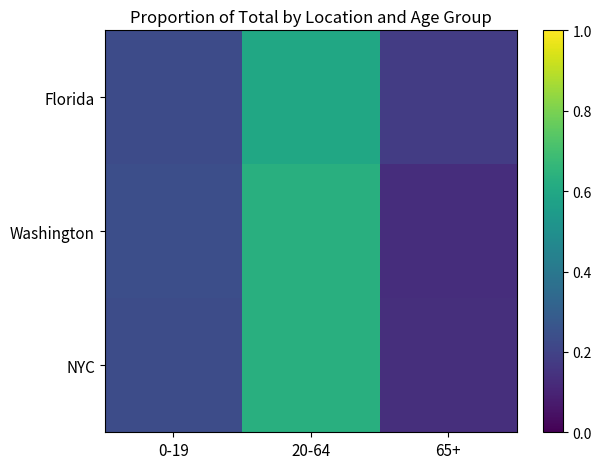

How many data points does each series have?

3